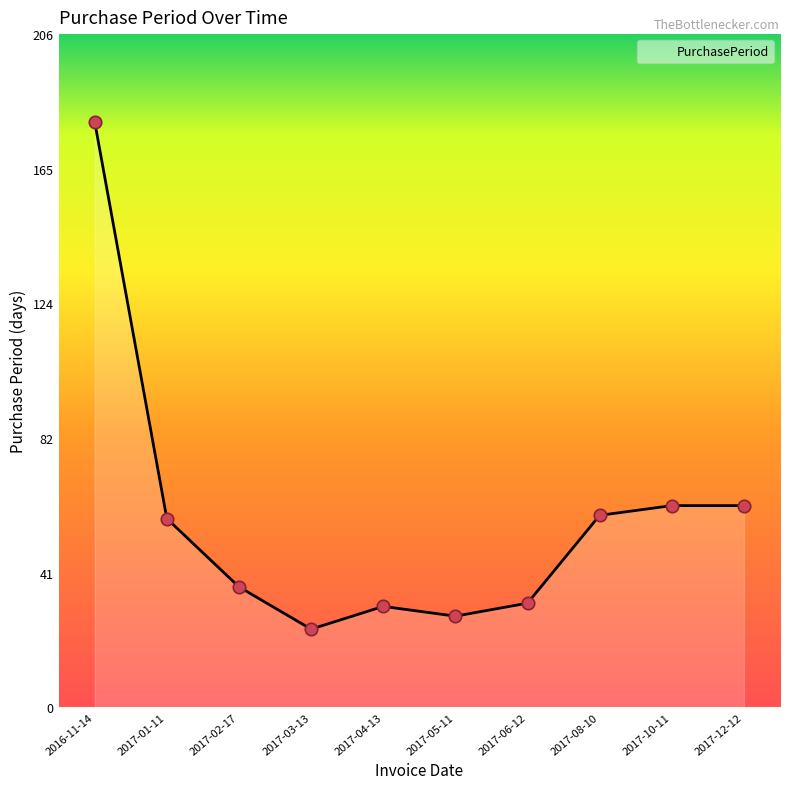

Between 2017-08-10 and 2017-03-13, which is larger?

2017-08-10